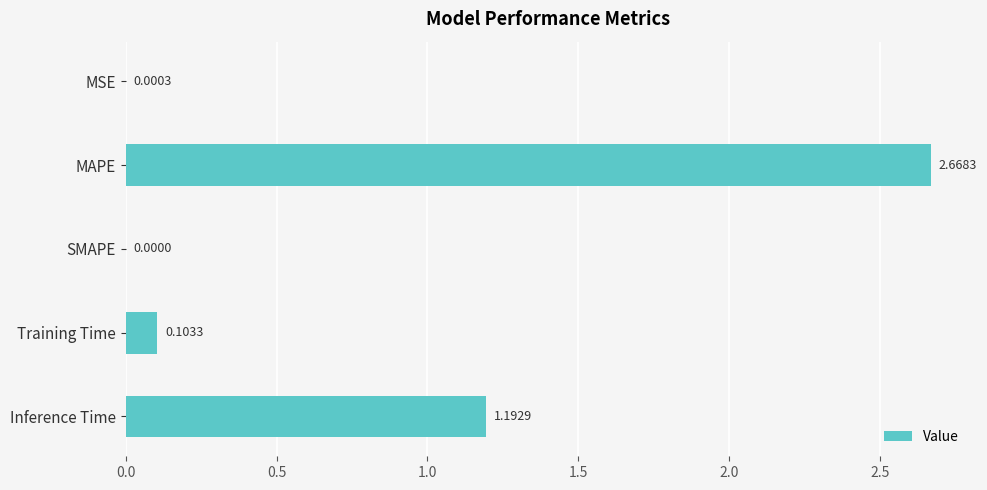

At which label is the value closest to 1?

Inference Time